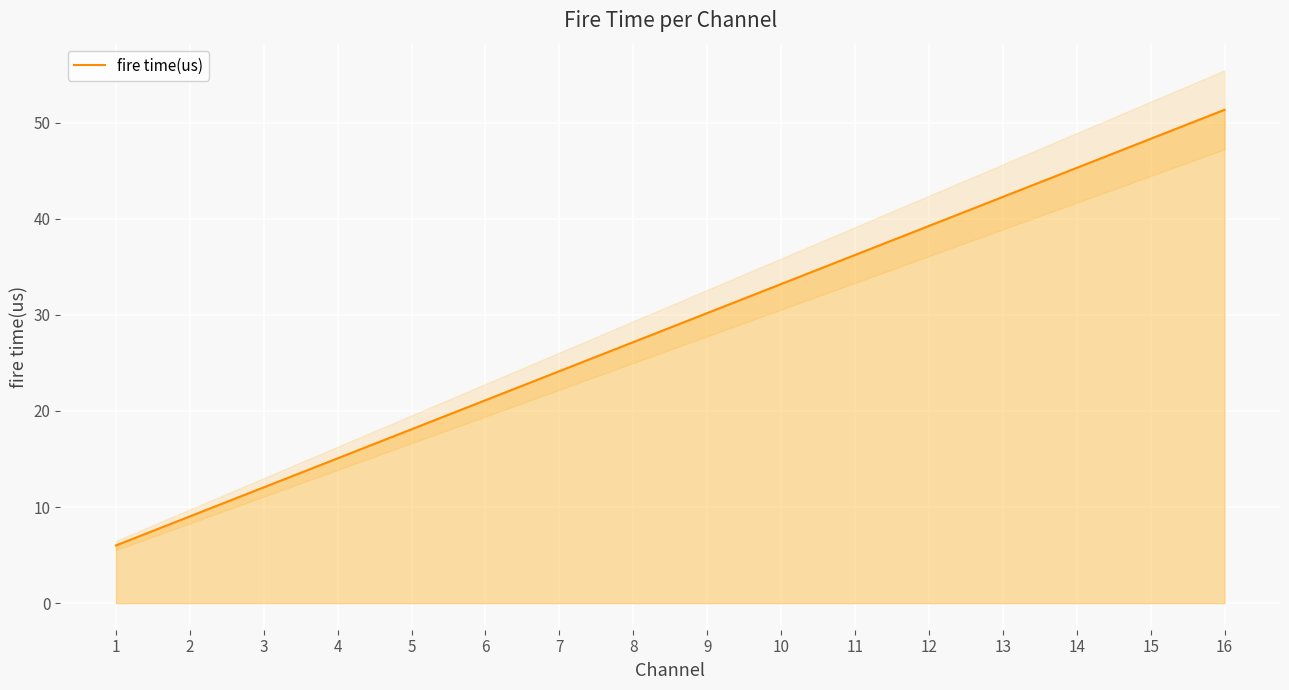

What value does the data have at 11?

36.2